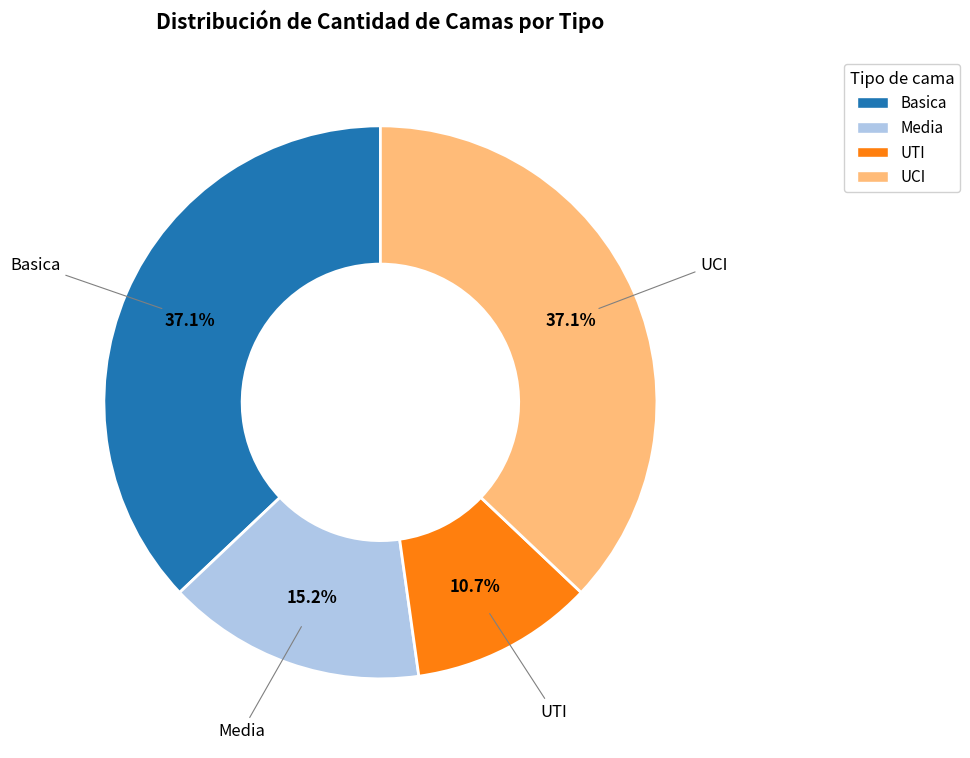

Does UCI account for over 50% of the chart?

No